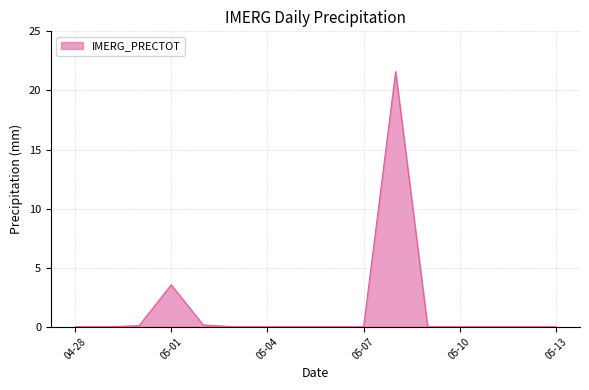

What is the maximum value shown in the chart?

21.6